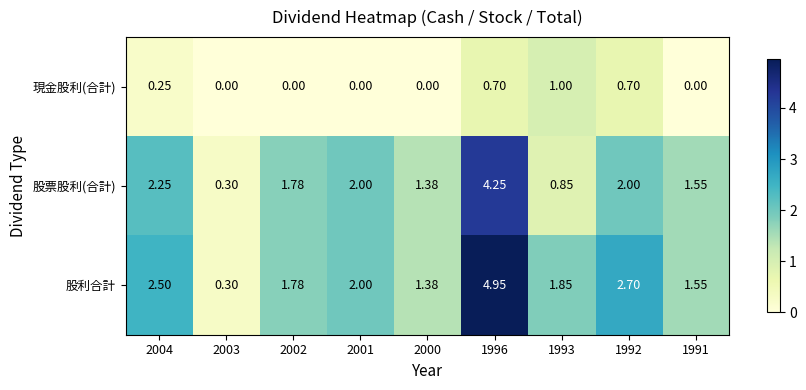

Which series has the largest range (max minus min)?

股利合計